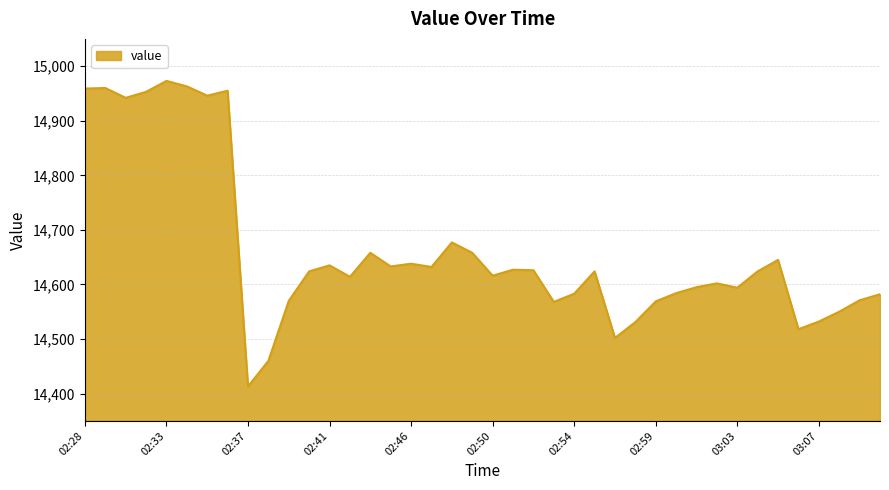

What is the difference between the maximum and minimum values?

560